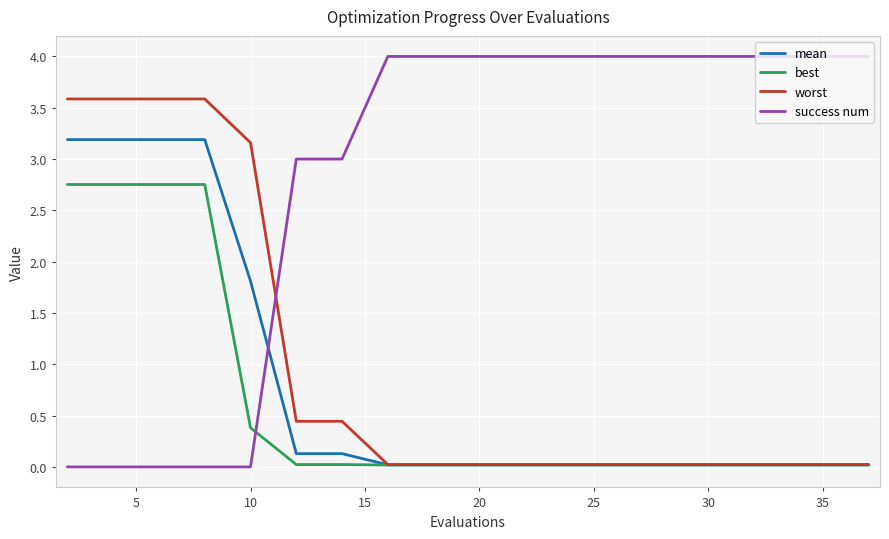

True or false: best and success num cross at least once.

True